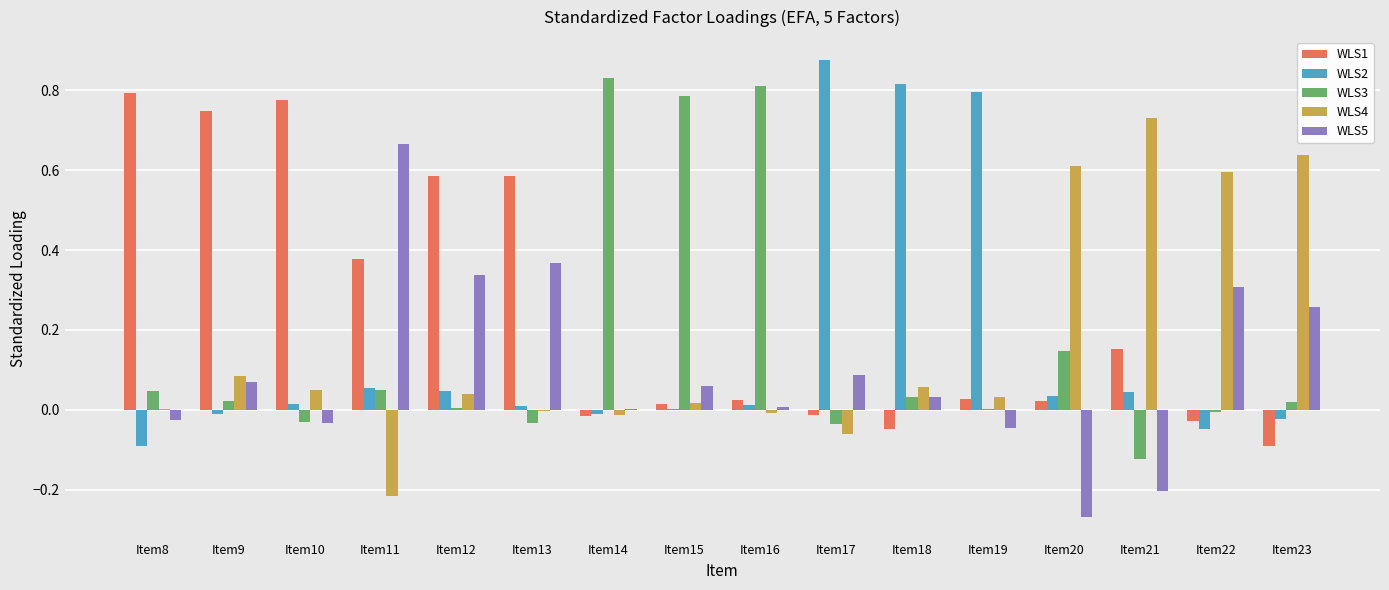

Which category has the highest value across all series?

Item17